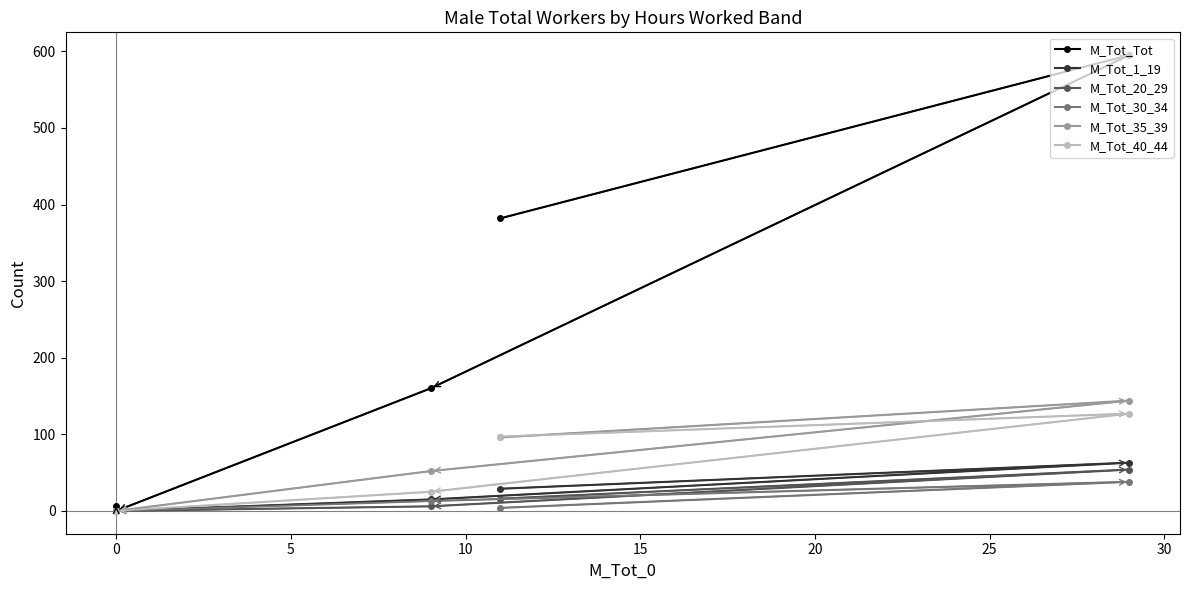

True or false: M_Tot_20_29 and M_Tot_40_44 intersect in this chart.

False